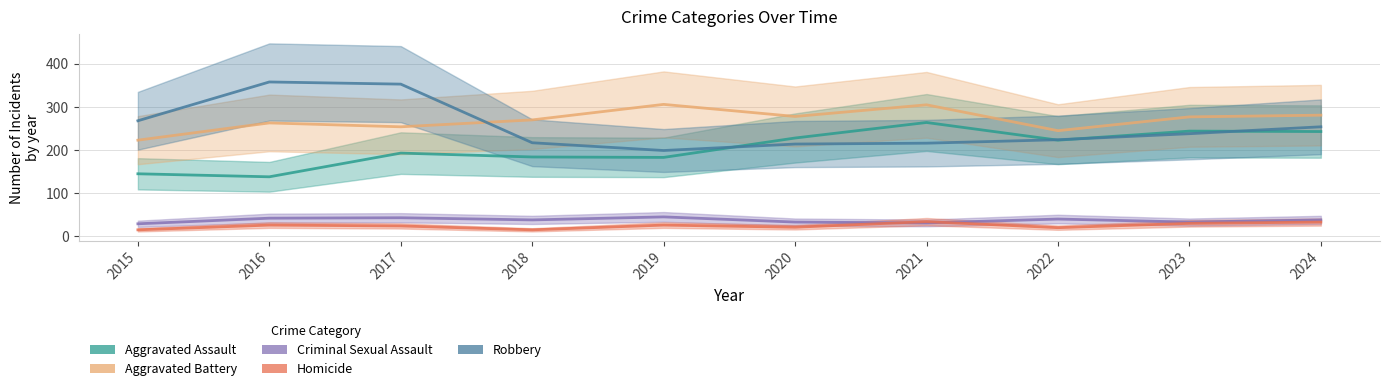

Between 2019 and 2020, which is larger?

2020